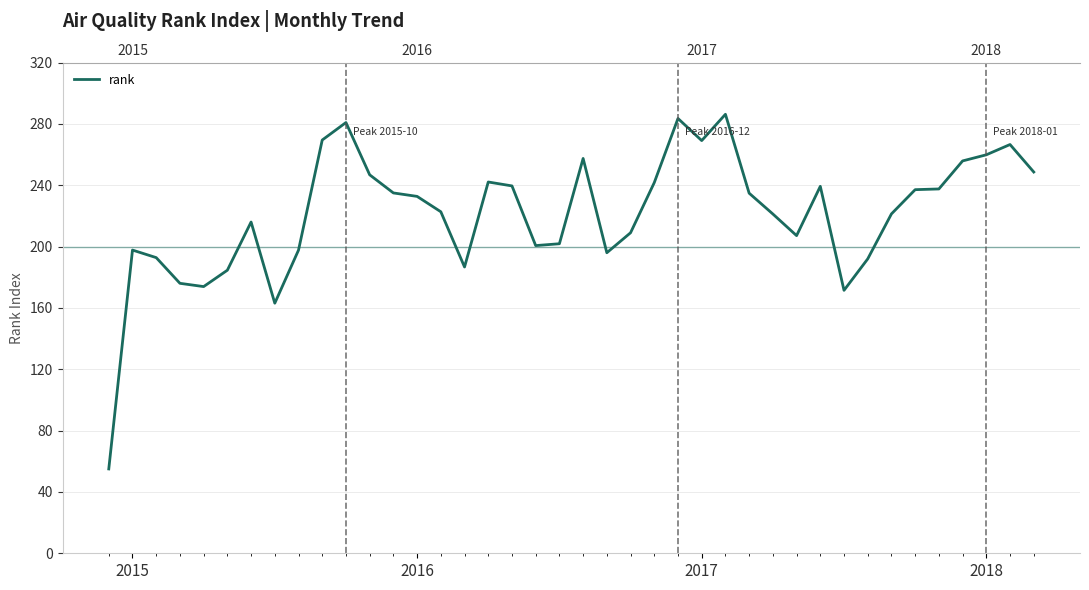

Does the chart have visible grid lines?

Yes